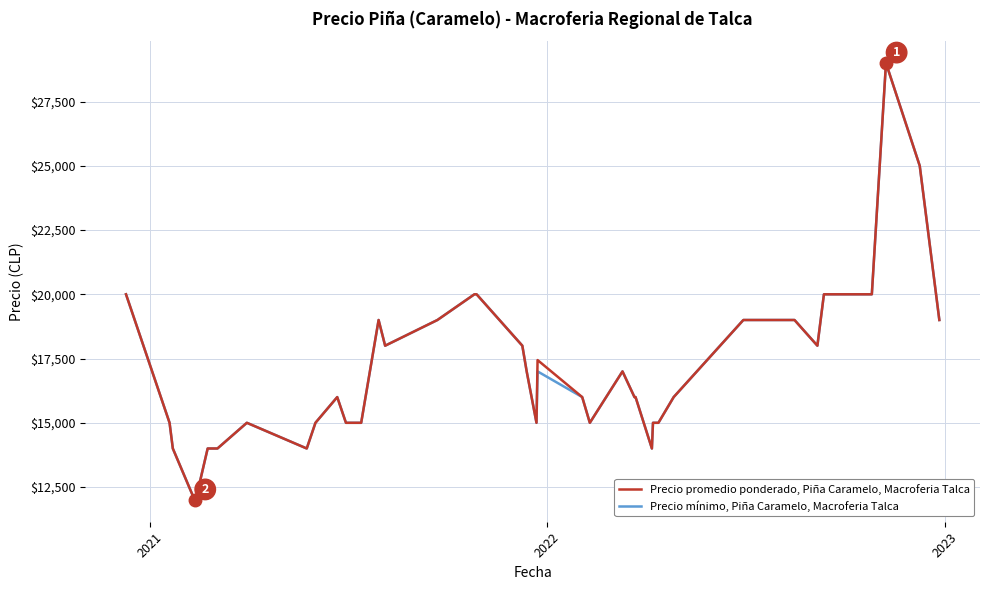

List the series in order of their overall mean, highest first.

Precio promedio ponderado, Piña Caramelo, Macroferia Talca, Precio mínimo, Piña Caramelo, Macroferia Talca